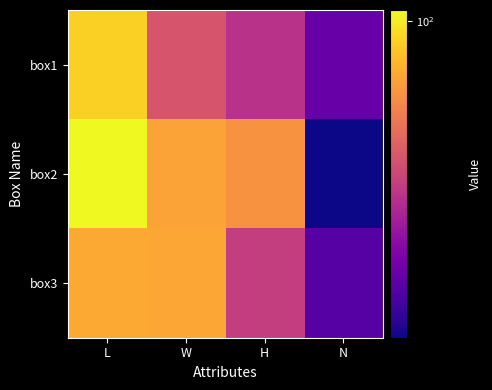

List the series in order of their overall mean, lowest first.

box1, box3, box2